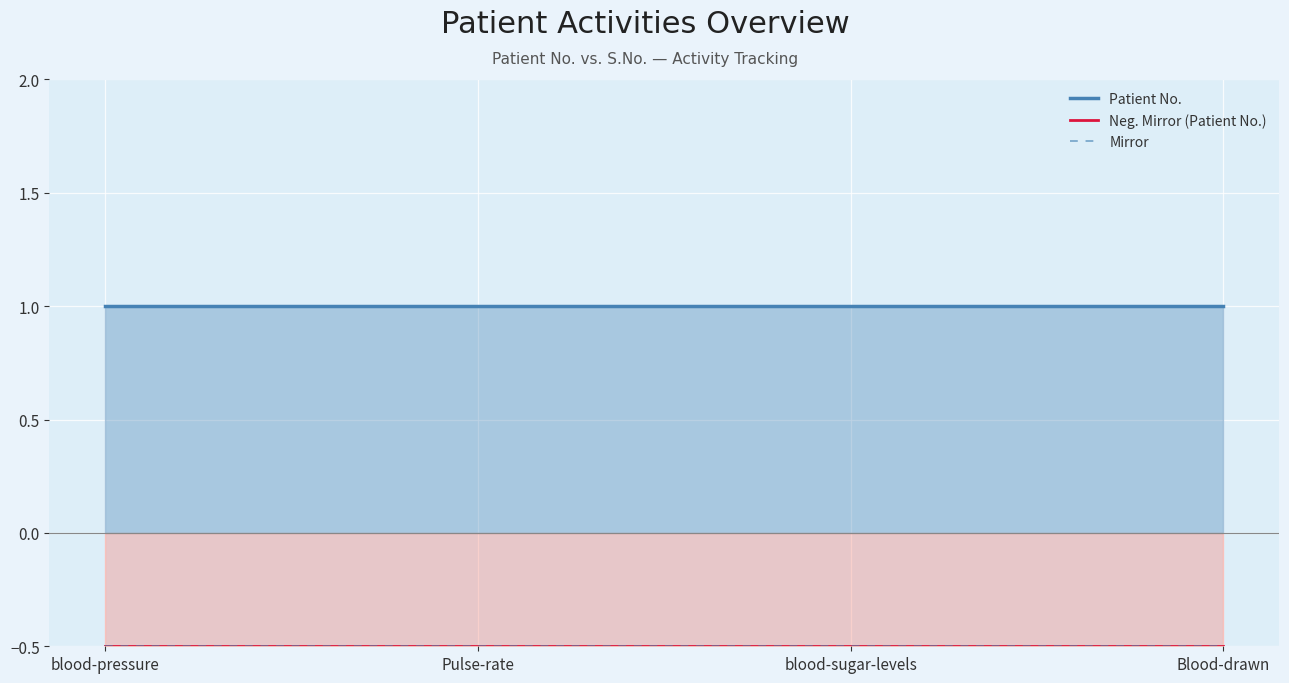

Reading left to right, transcribe all the data shown in this chart.

Patient No.: blood-pressure=1.0	Pulse-rate=1.0	blood-sugar-levels=1.0	Blood-drawn=1.0
Neg. Mirror (Patient No.): blood-pressure=-0.5	Pulse-rate=-0.5	blood-sugar-levels=-0.5	Blood-drawn=-0.5
Mirror: blood-pressure=-0.5	Pulse-rate=-0.5	blood-sugar-levels=-0.5	Blood-drawn=-0.5